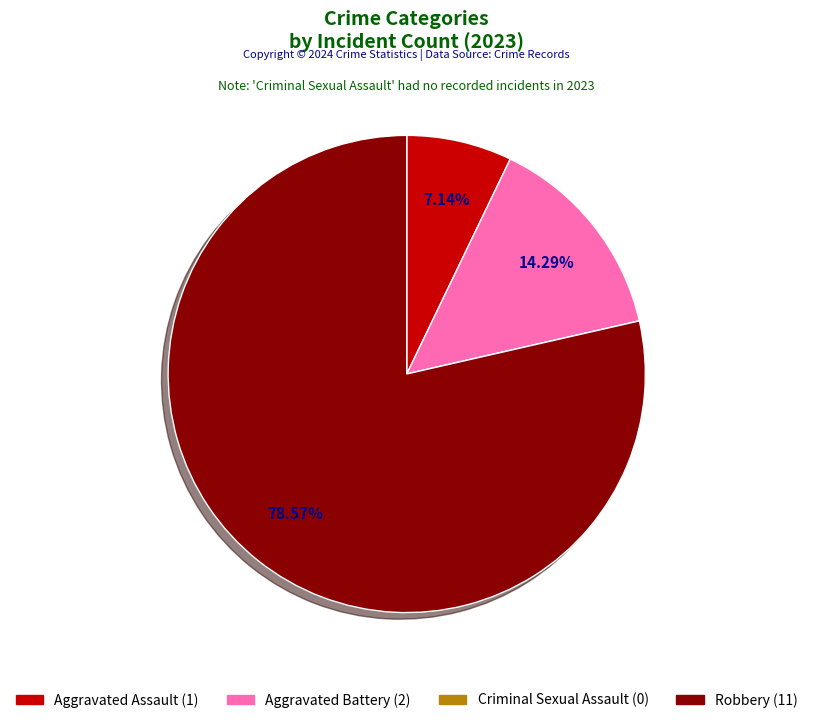

Which slice is the largest?

Robbery